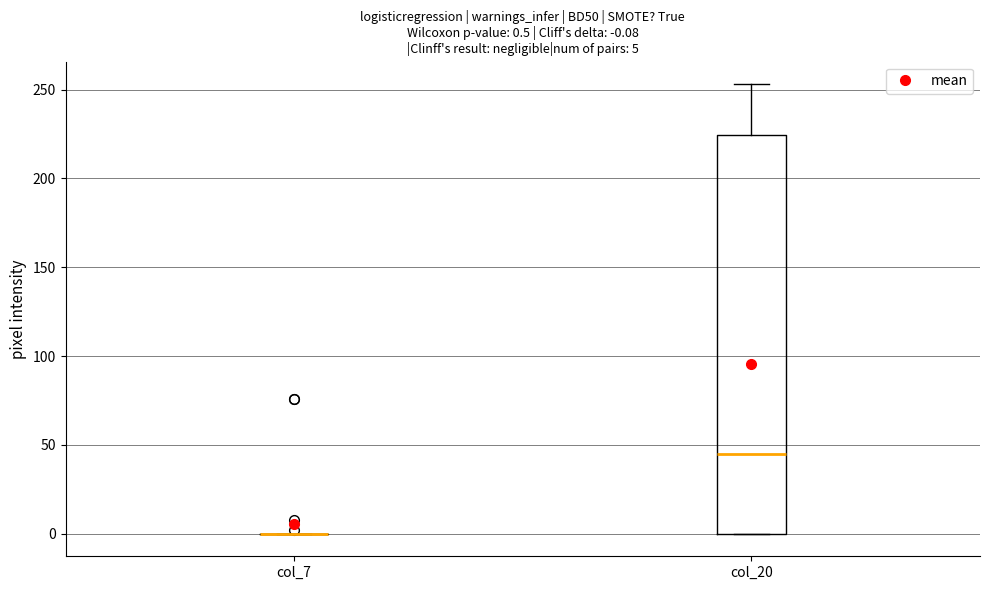

Comparing the boxes themselves (not the whiskers), which one is the tallest?

col_20